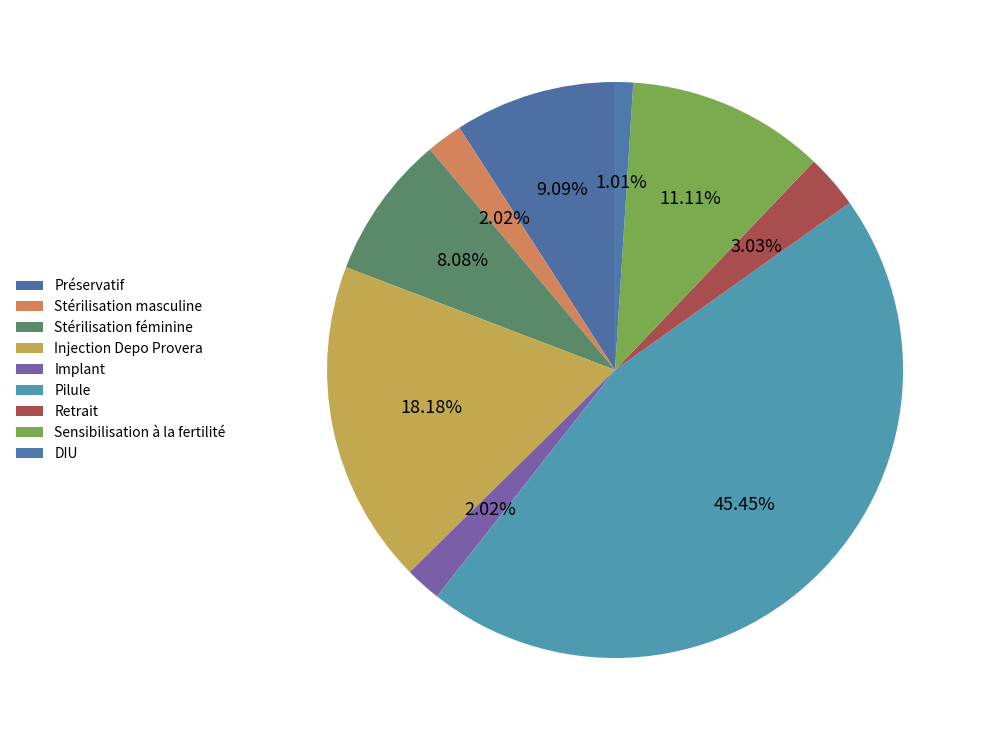

Is there a majority slice in this chart?

No